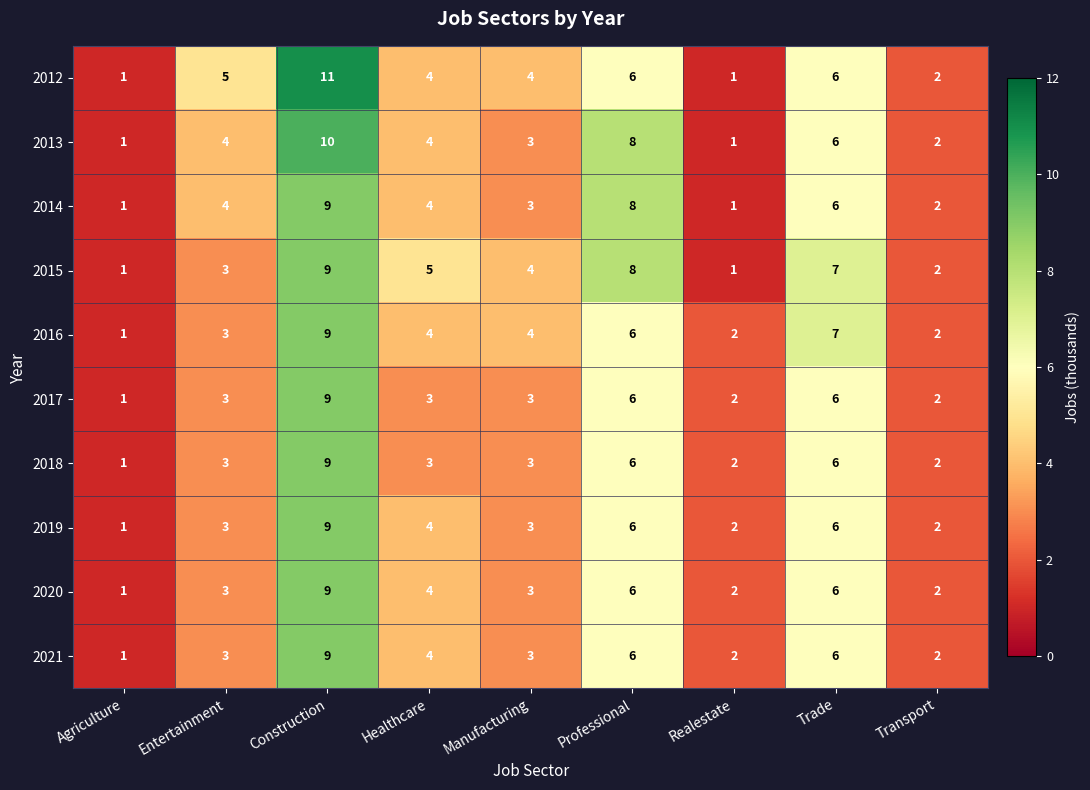

How many data points does each series have?

9